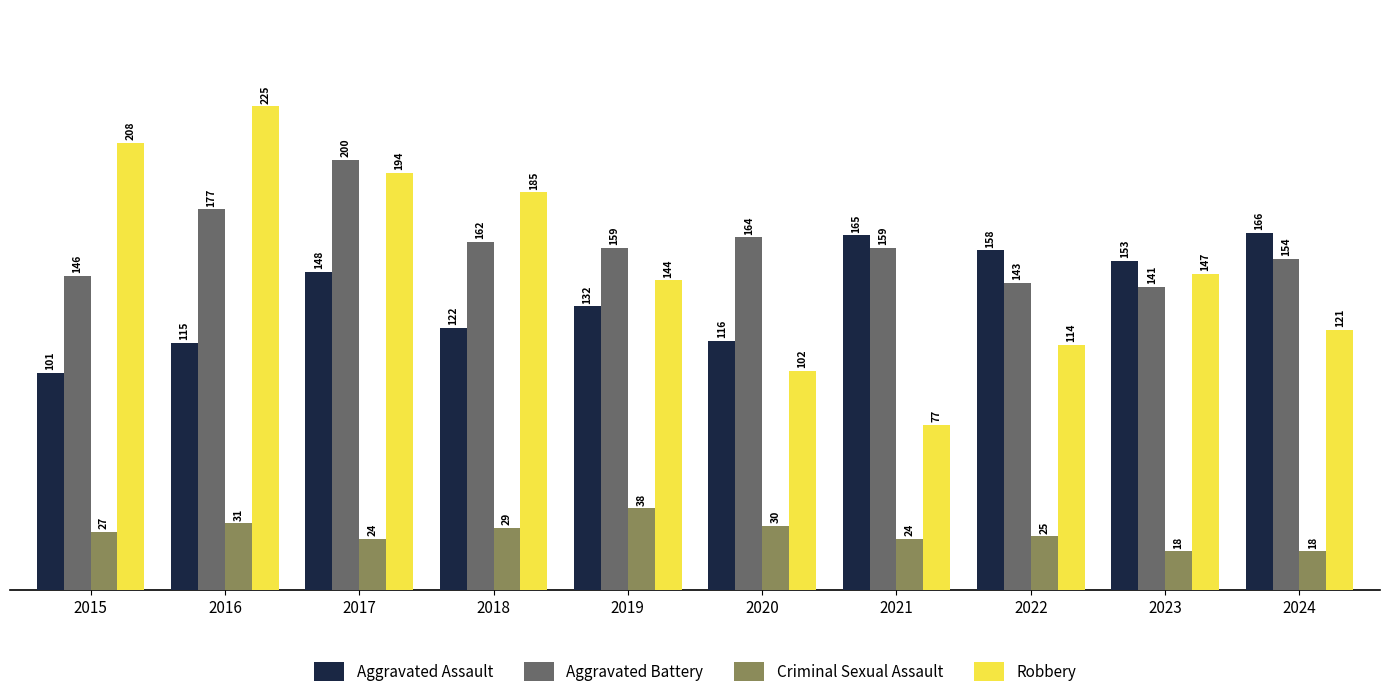

What is the difference between the maximum and second lowest values in the Criminal Sexual Assault series?

20